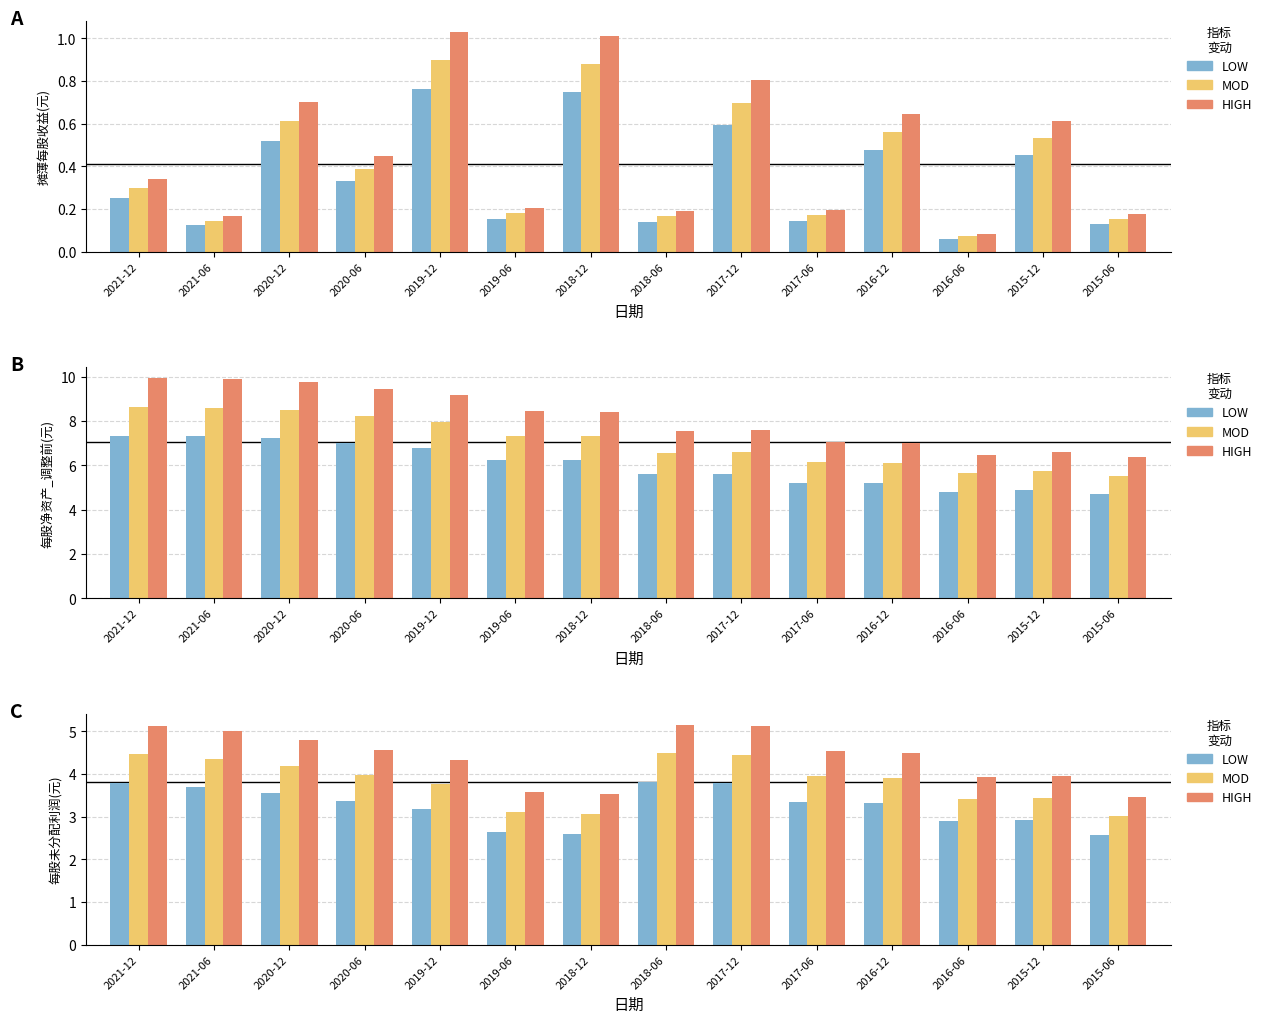

How many data points in LOW are less than 3?

5